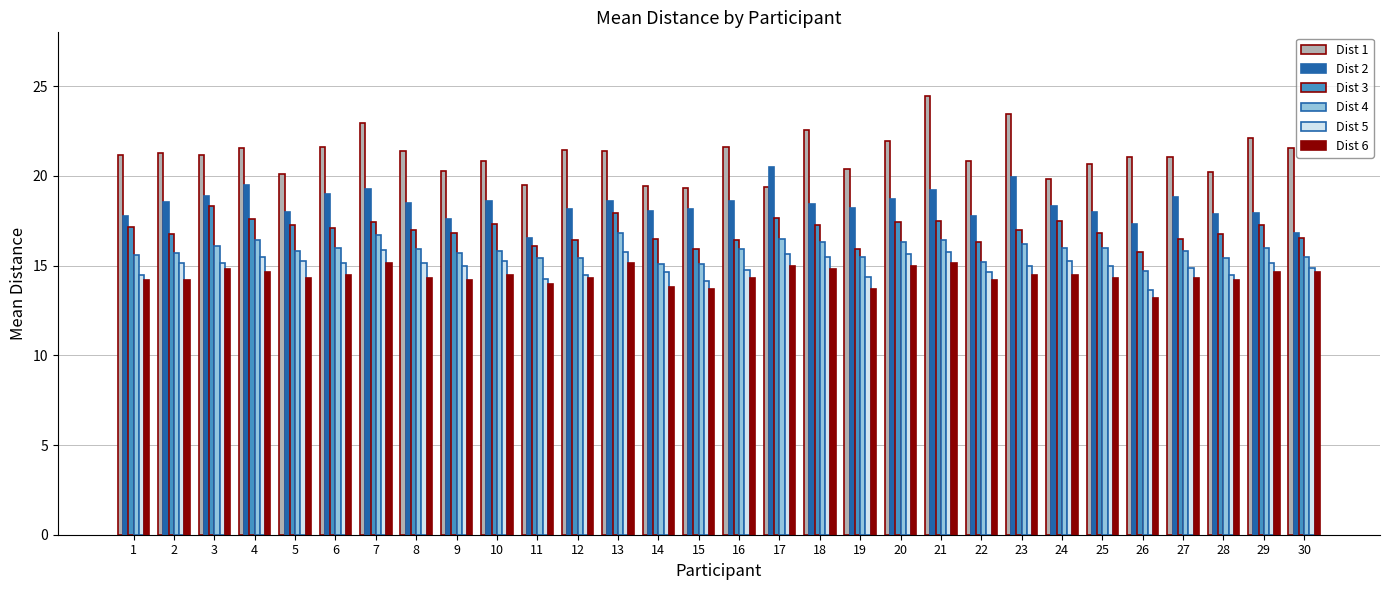

What is the average value of the Dist 5 series?

15.0